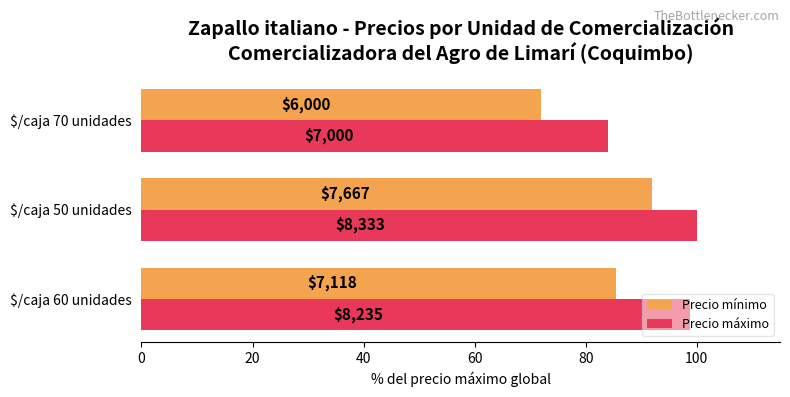

What are all the series names shown in the legend?

Precio mínimo, Precio máximo